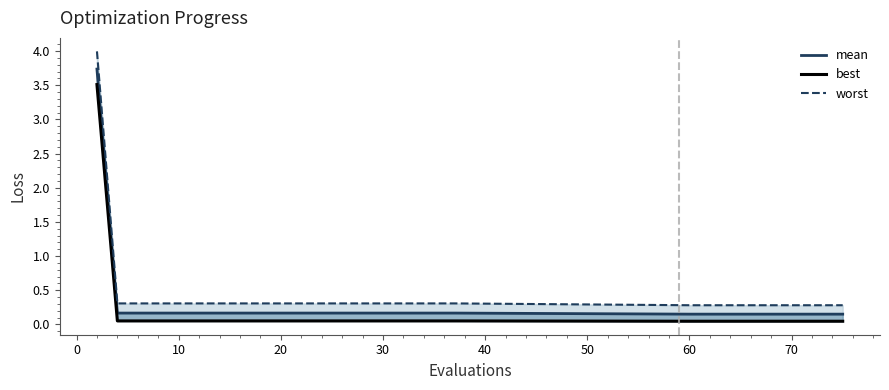

What is the value of the worst point at the 4th from the left?

0.3